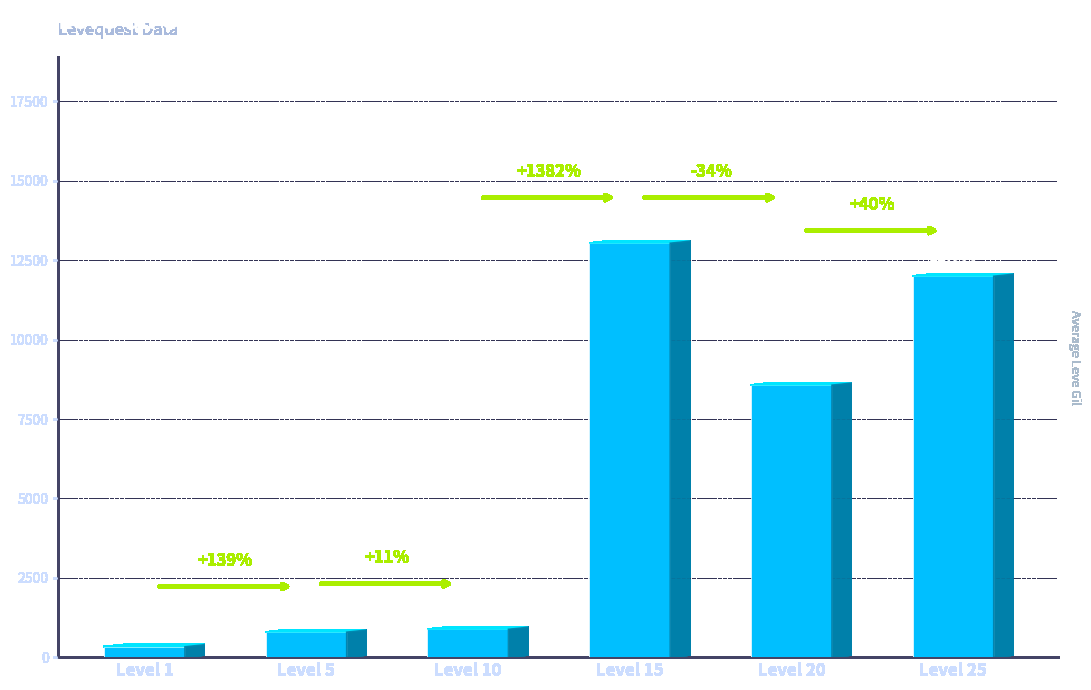

List the labels in order of value, largest first.

Level 15, Level 25, Level 20, Level 10, Level 5, Level 1